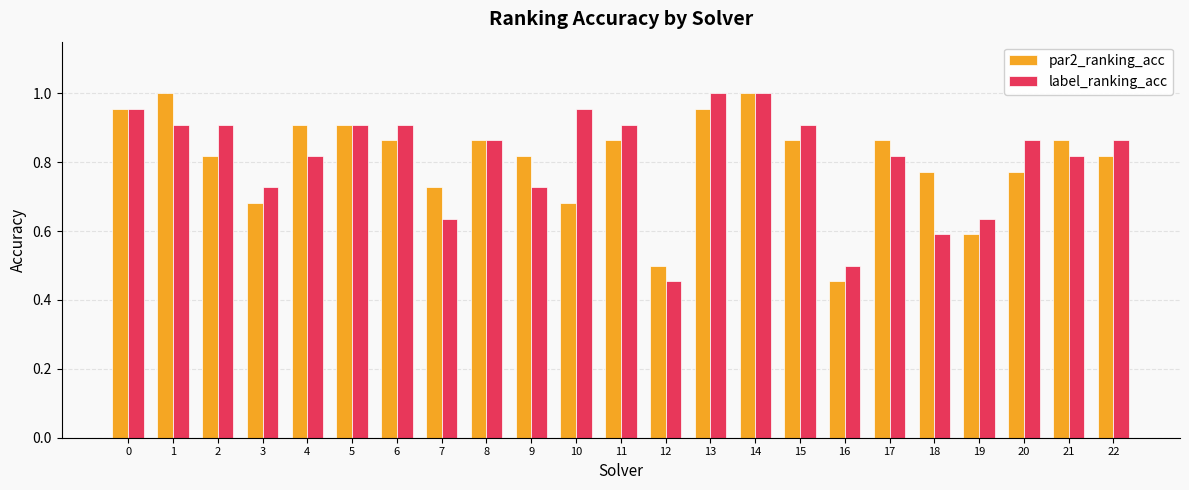

True or false: par2_ranking_acc has a value of 0.5 at 16.

True